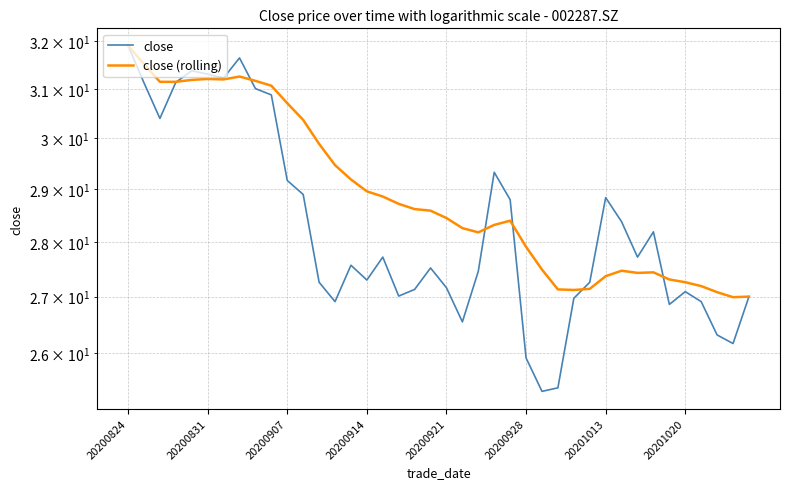

Where does the close (rolling) series first go above 28?

20200824